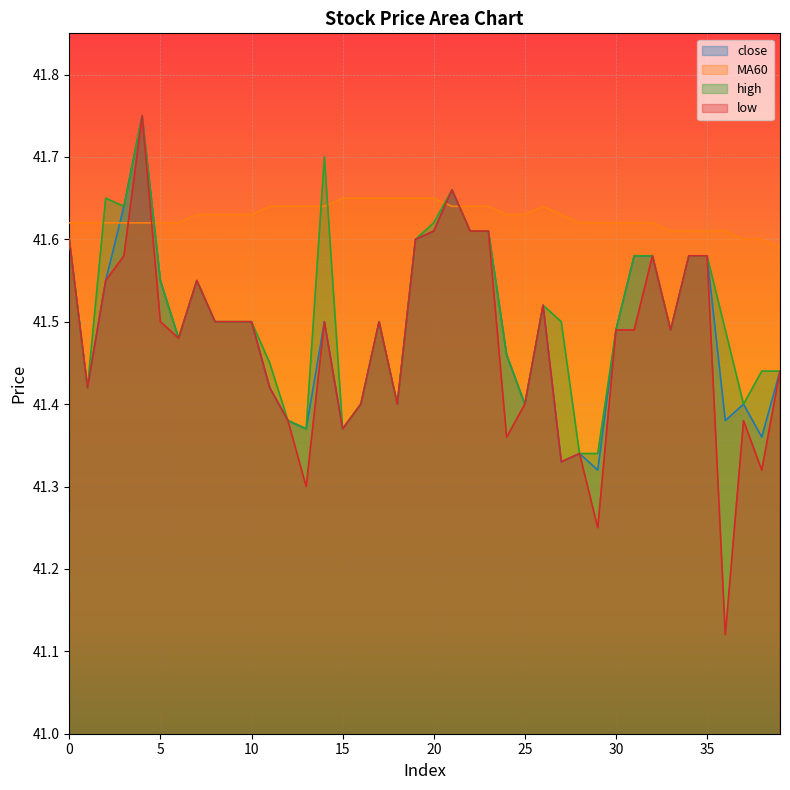

Does the chart display data point markers on the line(s)?

No